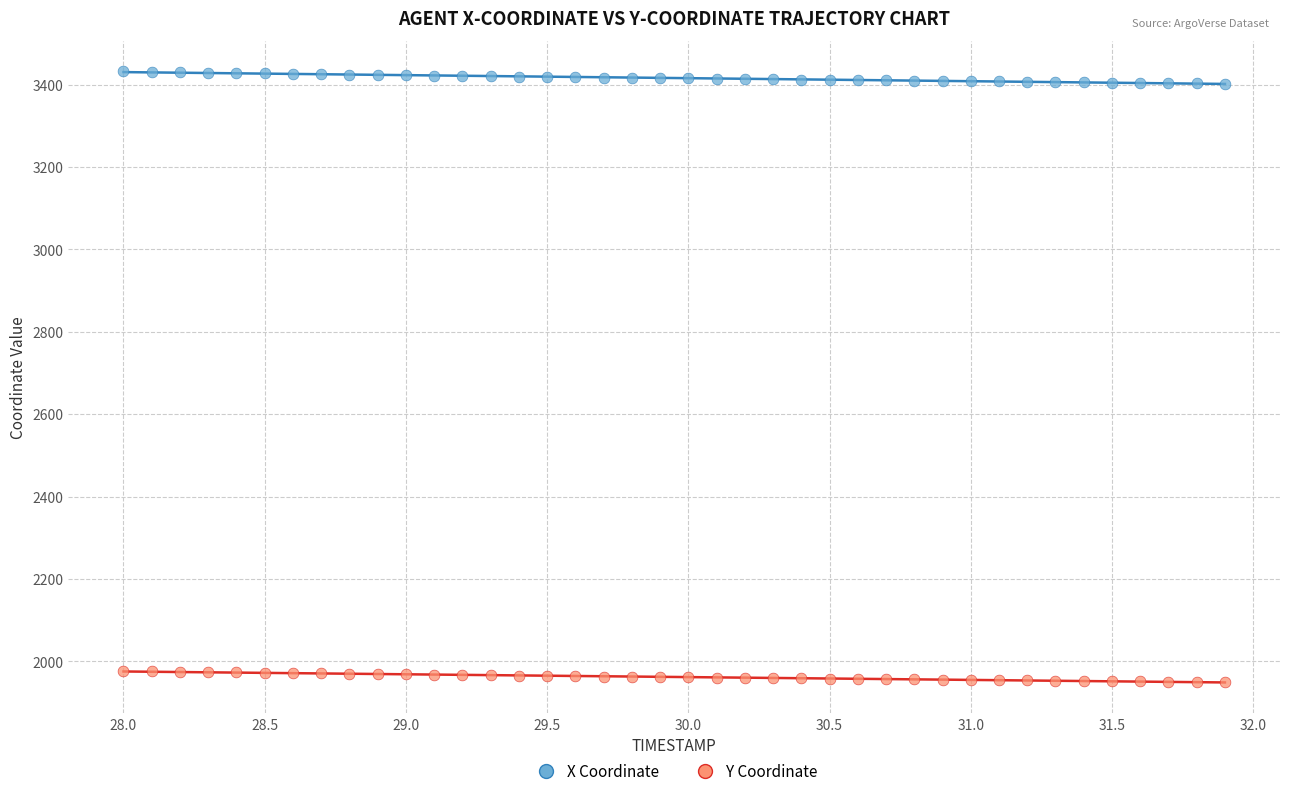

Which series has the largest Y range (max minus min)?

X Coordinate